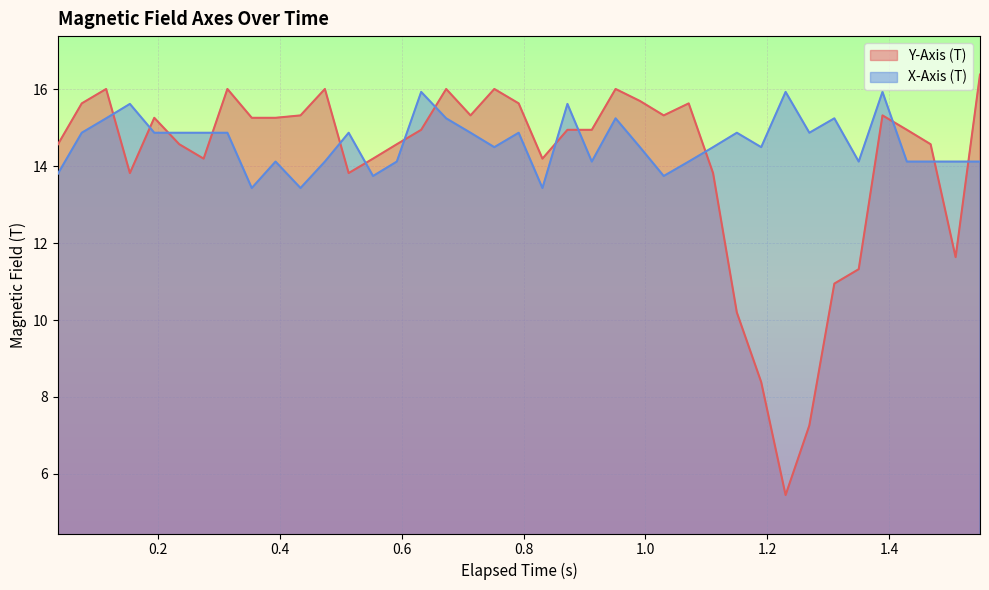

What is the difference between the maximum and minimum values in the Y-Axis (T) series?

10.9